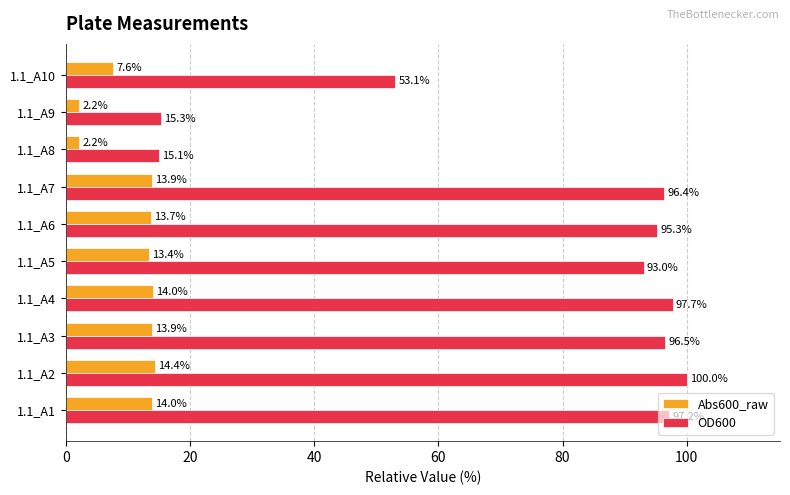

At which label is Abs600_raw closest to 8?

1.1_A10